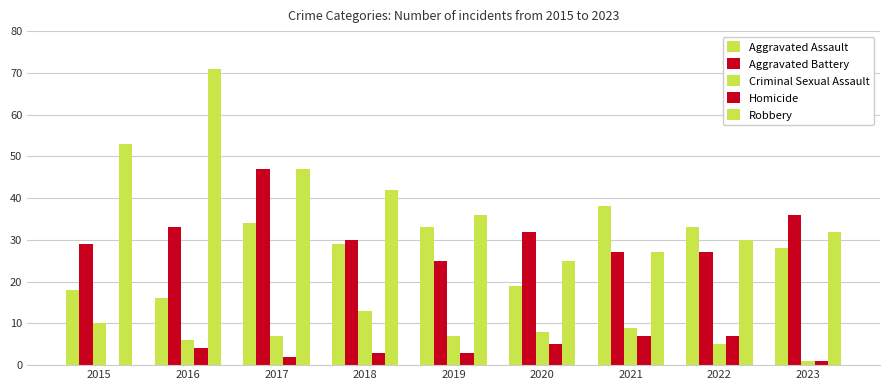

The Robbery series shows 96 at 2016. True or false?

False